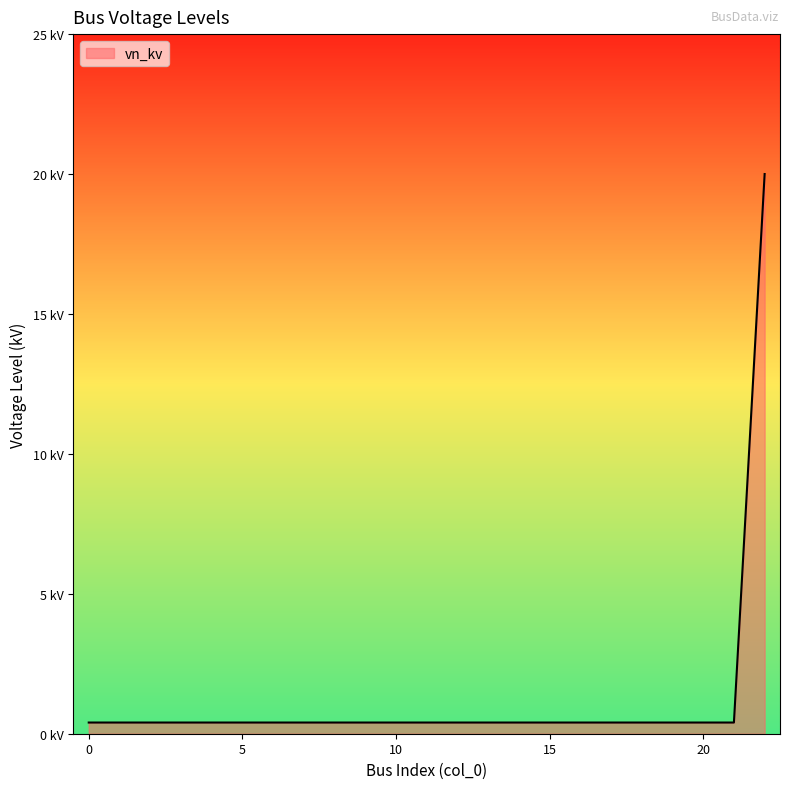

Does the chart display data point markers on the line(s)?

No